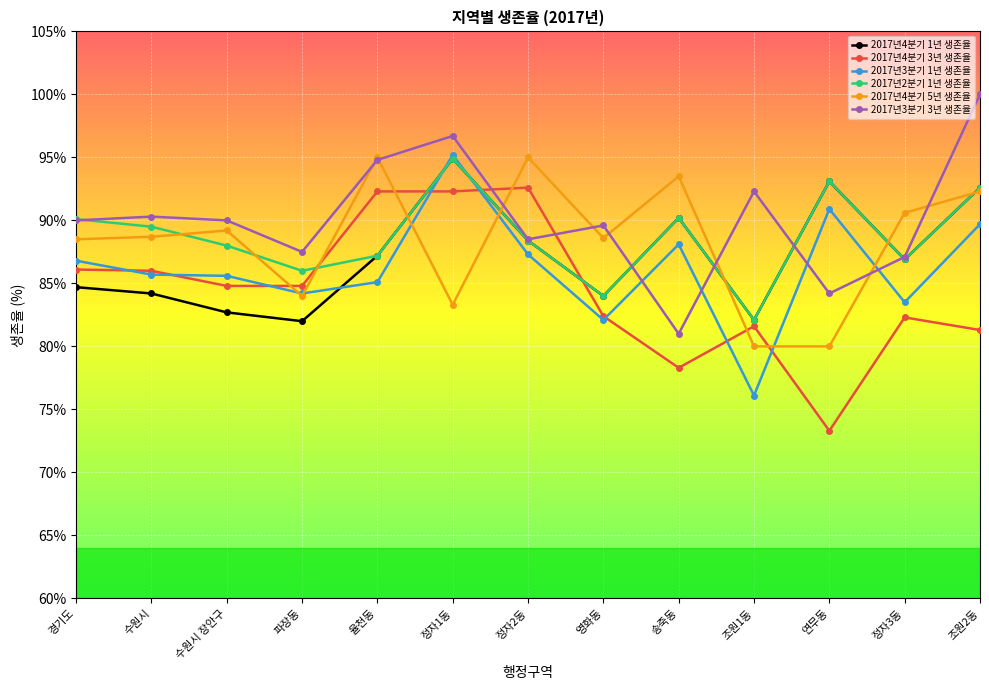

What is the value of the 2017년3분기 1년 생존율 point at the 9th from the left?

88.1